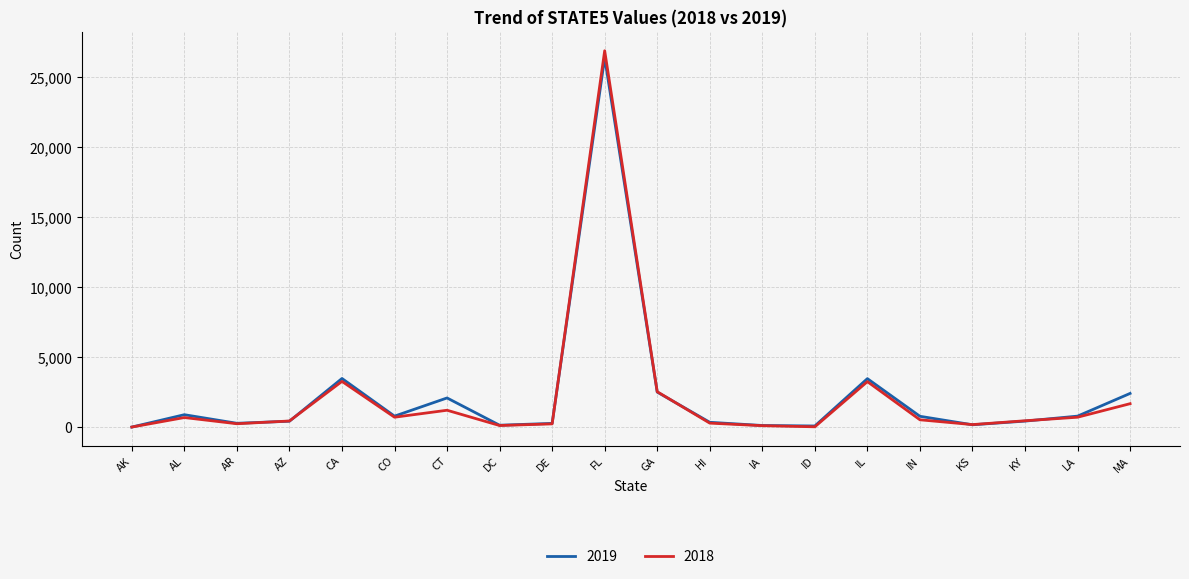

What is the maximum value shown in the chart?

26867